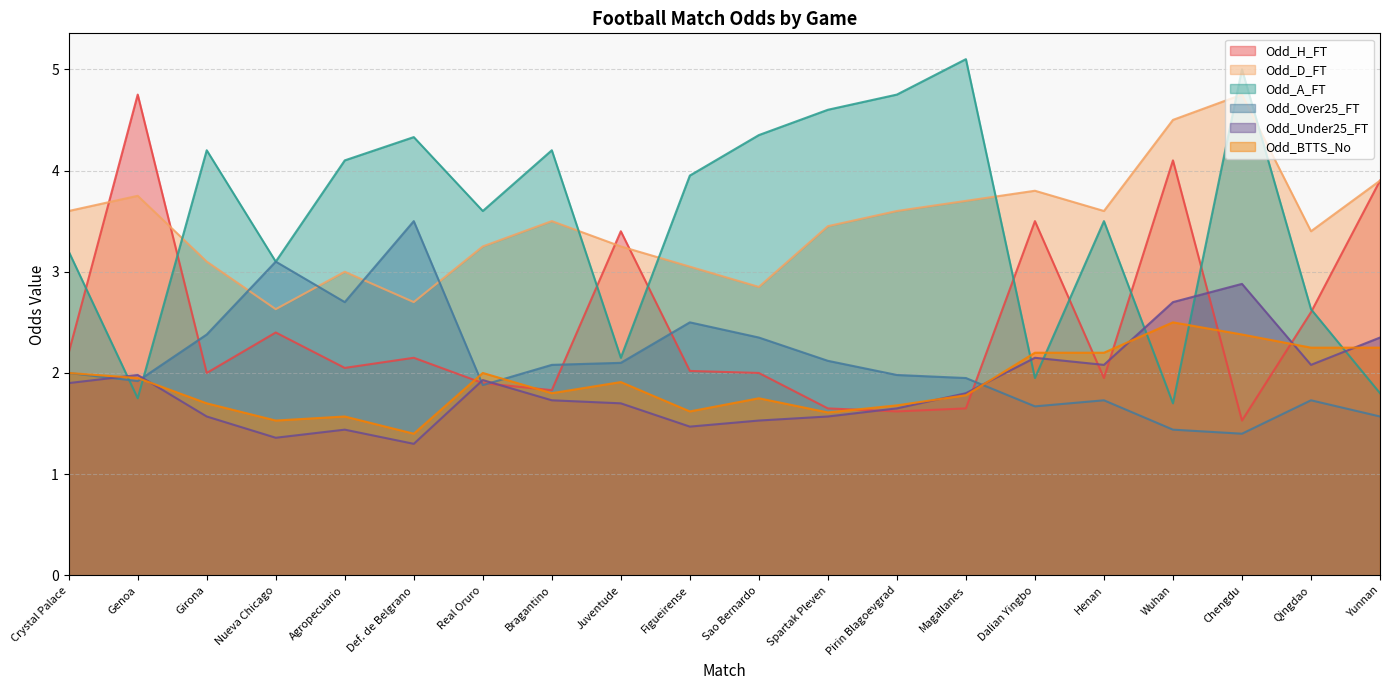

What is the difference between the second highest and minimum values in the Odd_A_FT series?

3.3